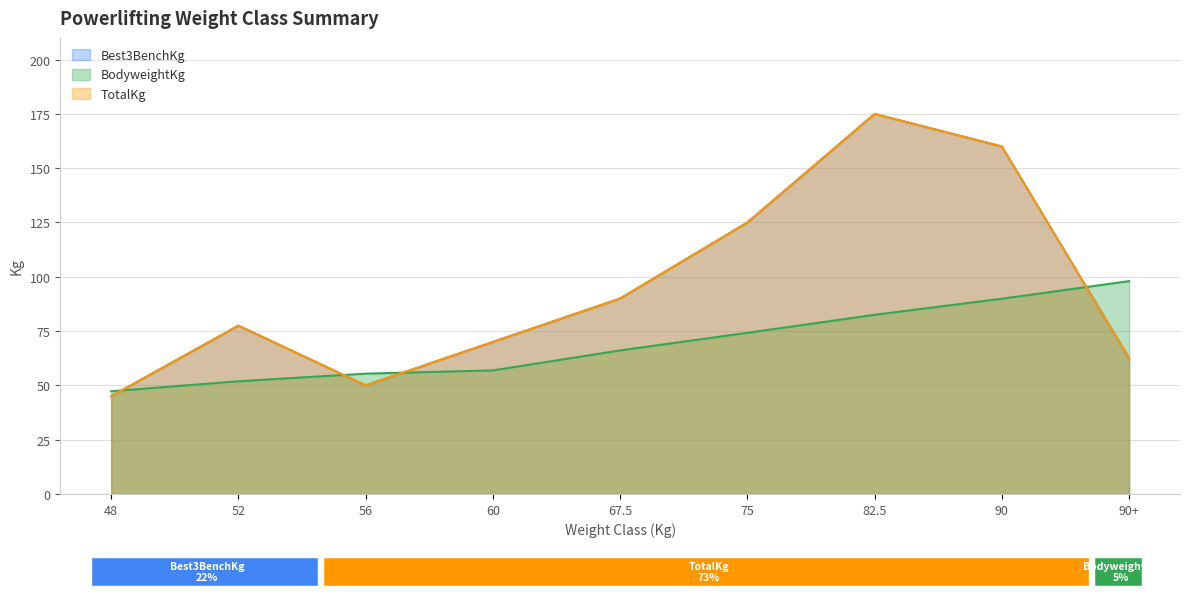

How many data points does each series have?

9